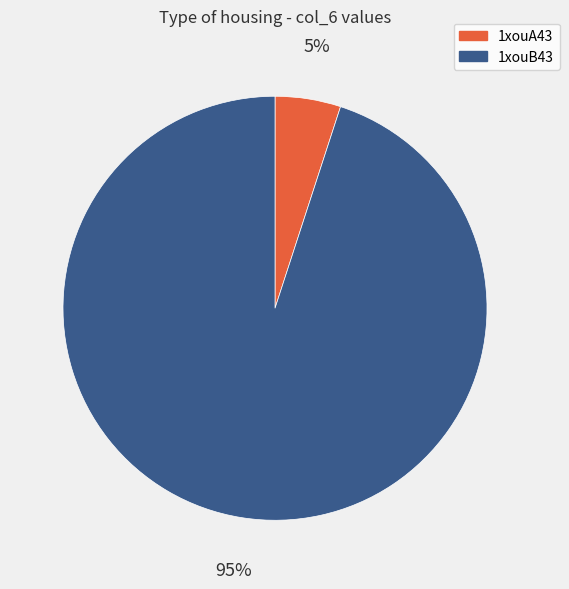

Is it true that 1xouB43 is 95% of the pie?

True